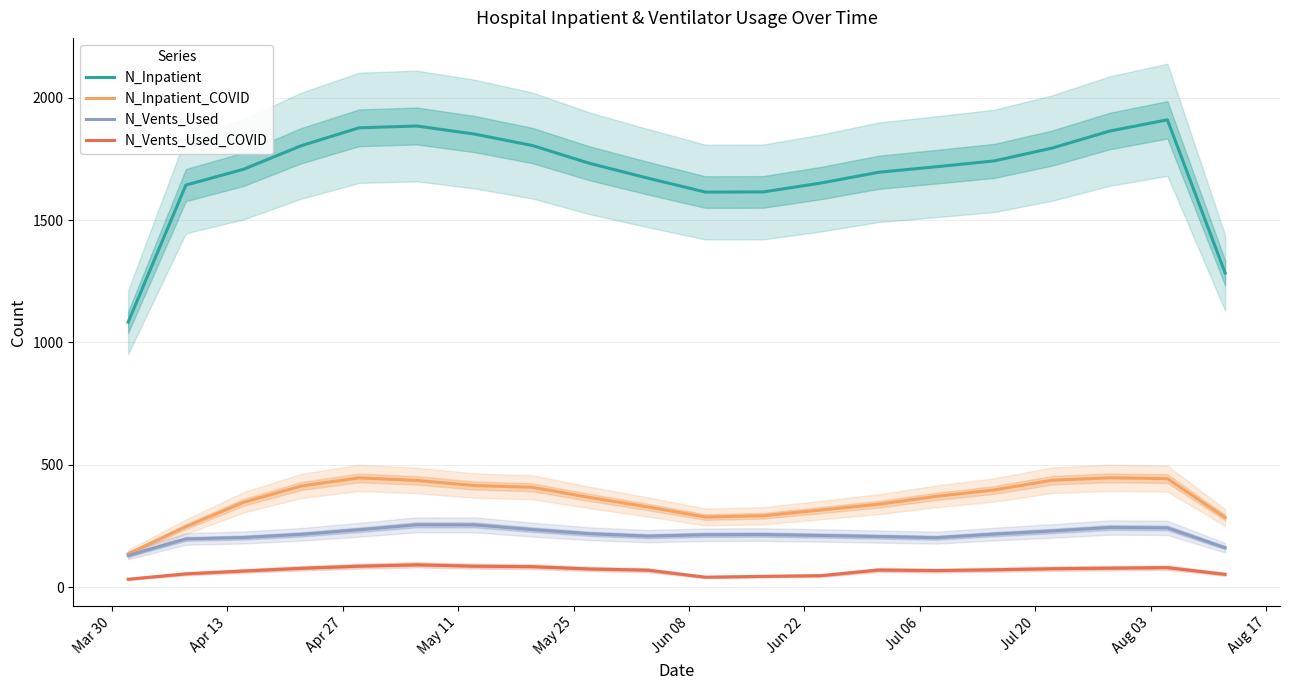

What are all the series names shown in the legend?

N_Inpatient, N_Inpatient_COVID, N_Vents_Used, N_Vents_Used_COVID